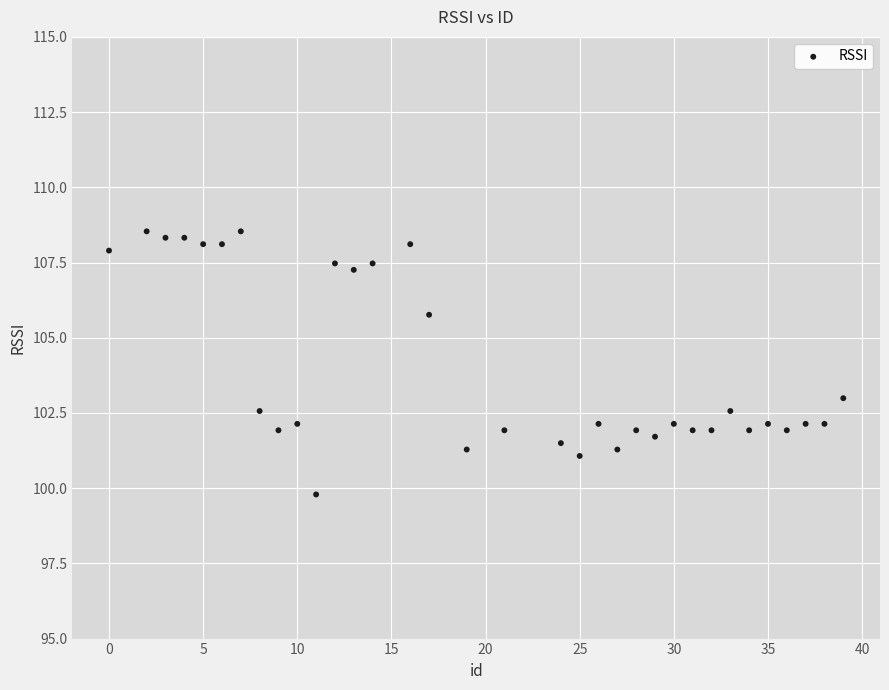

What is the range of X values (max minus min)?

39.0